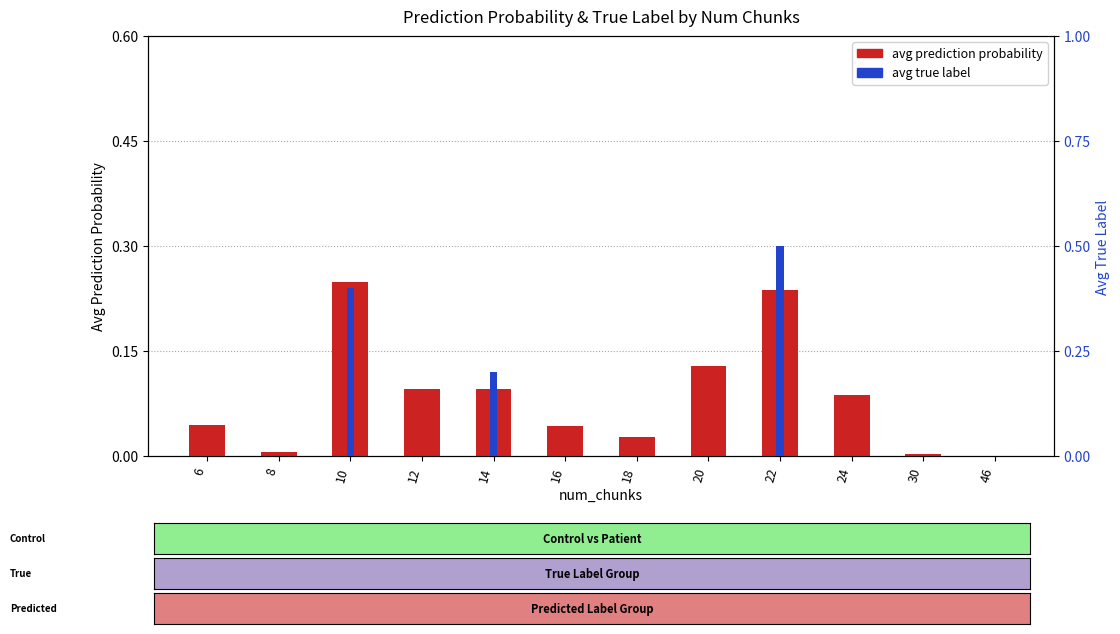

Rank the categories by avg prediction probability value from lowest to highest.

46, 30, 8, 18, 16, 6, 24, 14, 12, 20, 22, 10